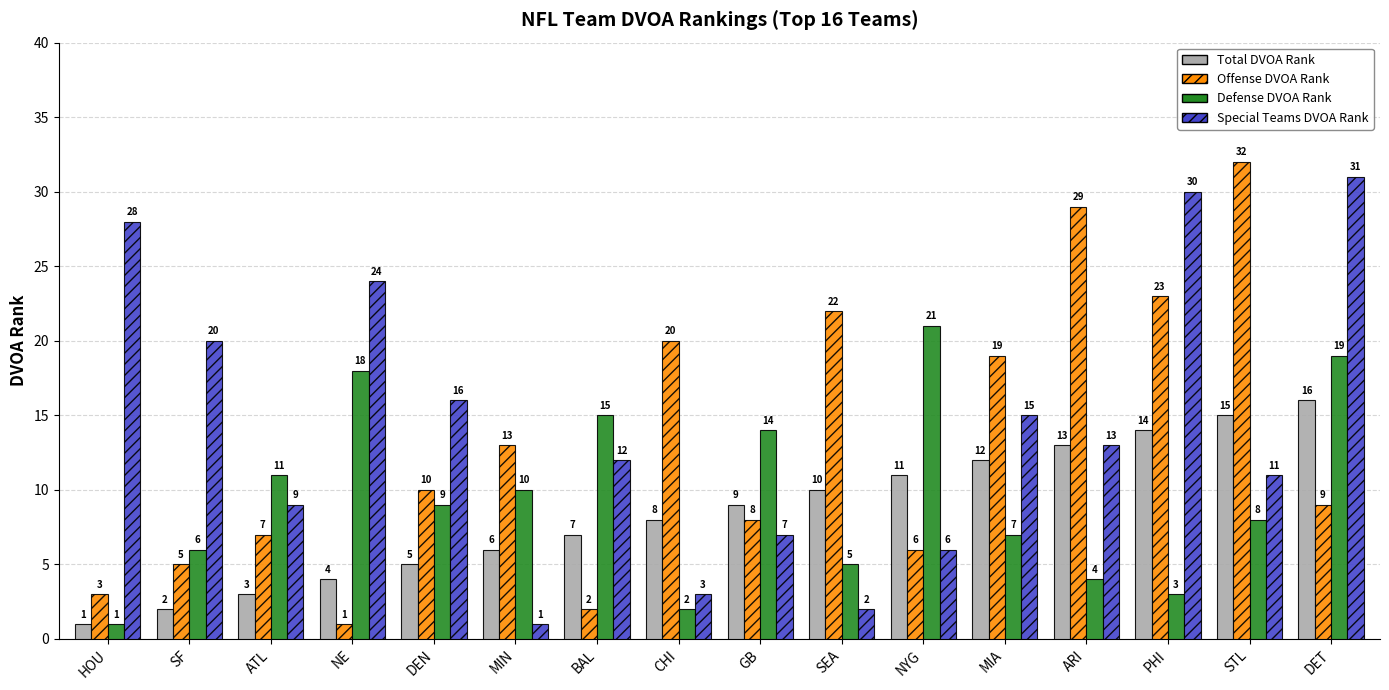

Which series has the widest spread of values?

Offense DVOA Rank